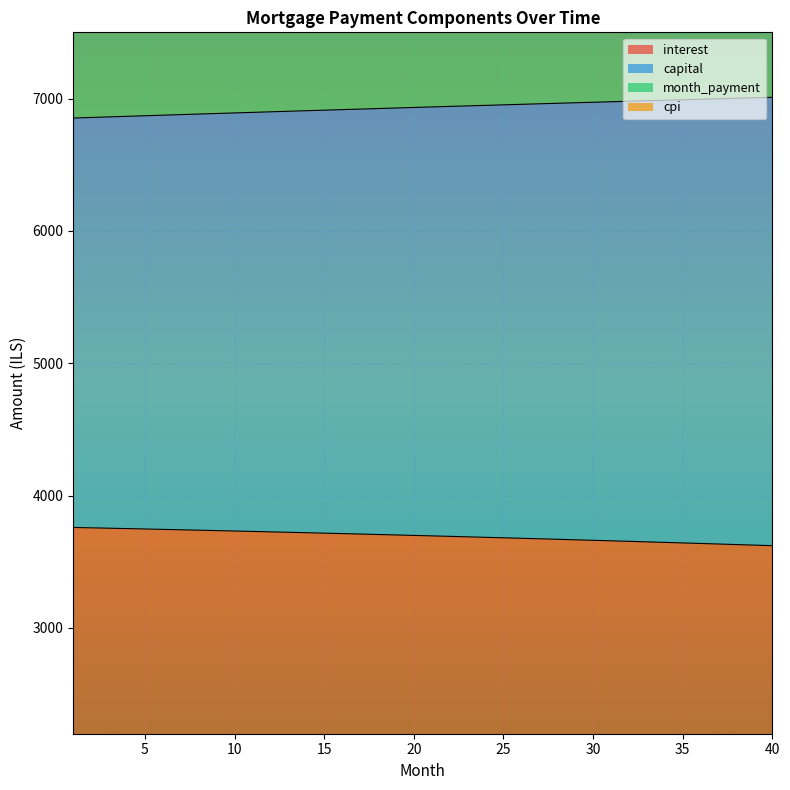

What is the value of the capital point at the 26th from the left?

6956.1